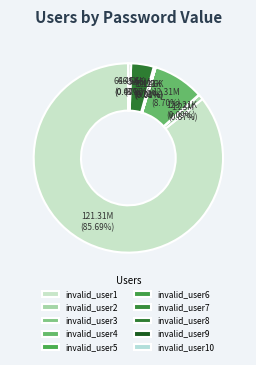

What is the total percentage of invalid_user7 and invalid_user4?

9.0%